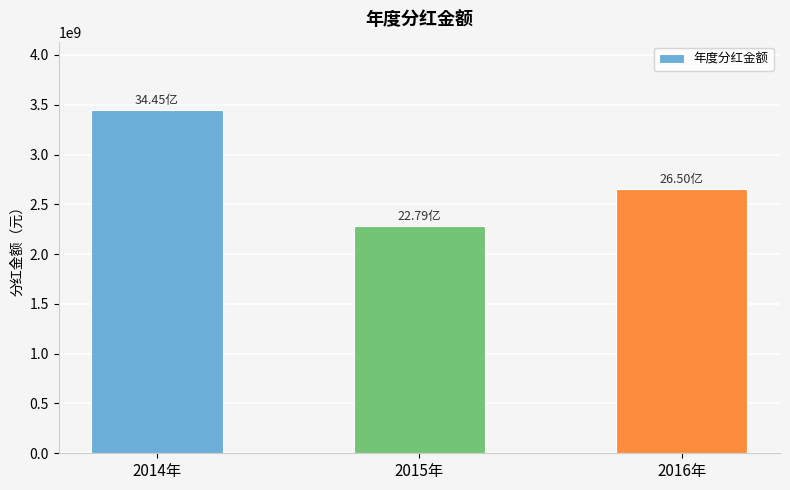

Rank the categories by value from lowest to highest.

2015年, 2016年, 2014年